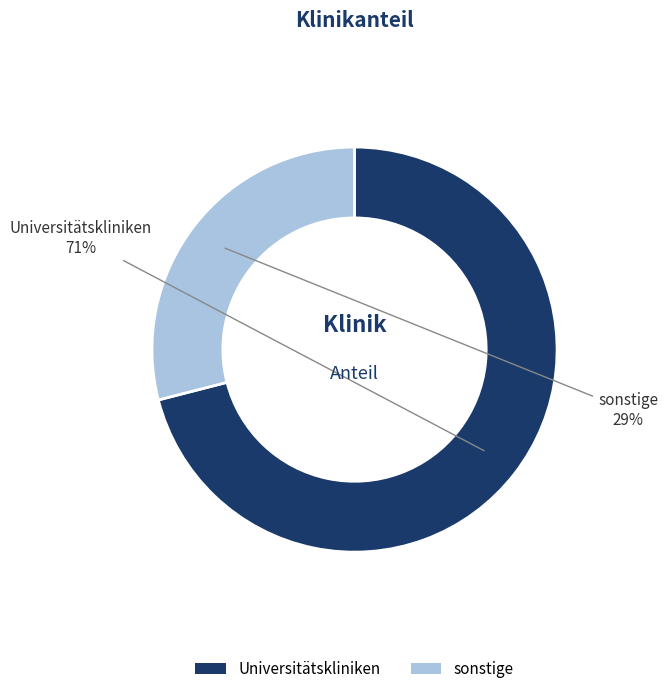

Is the sum of sonstige and Universitätskliniken greater than half?

Yes